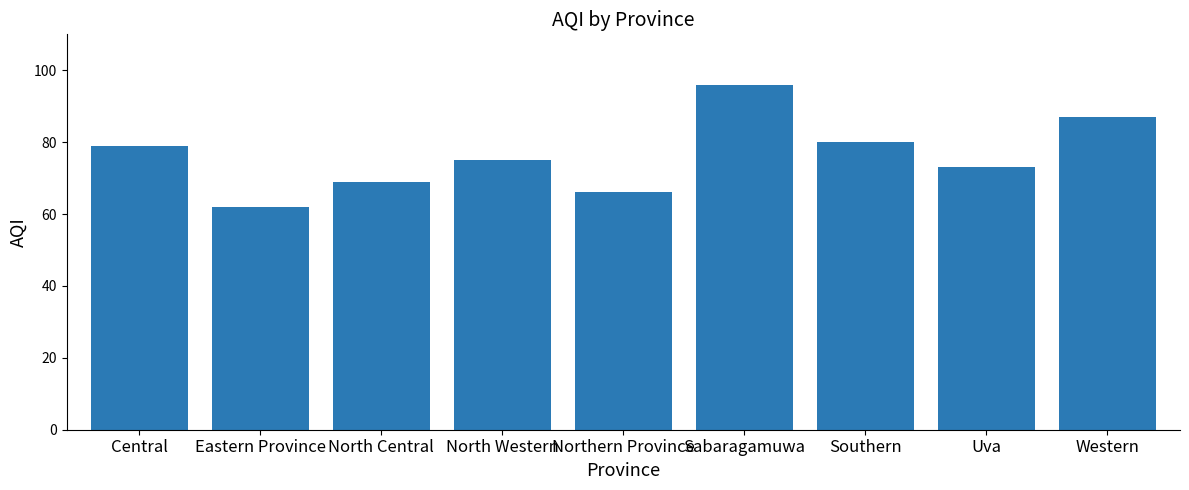

What is the label of the 9th bar from the left?

Western